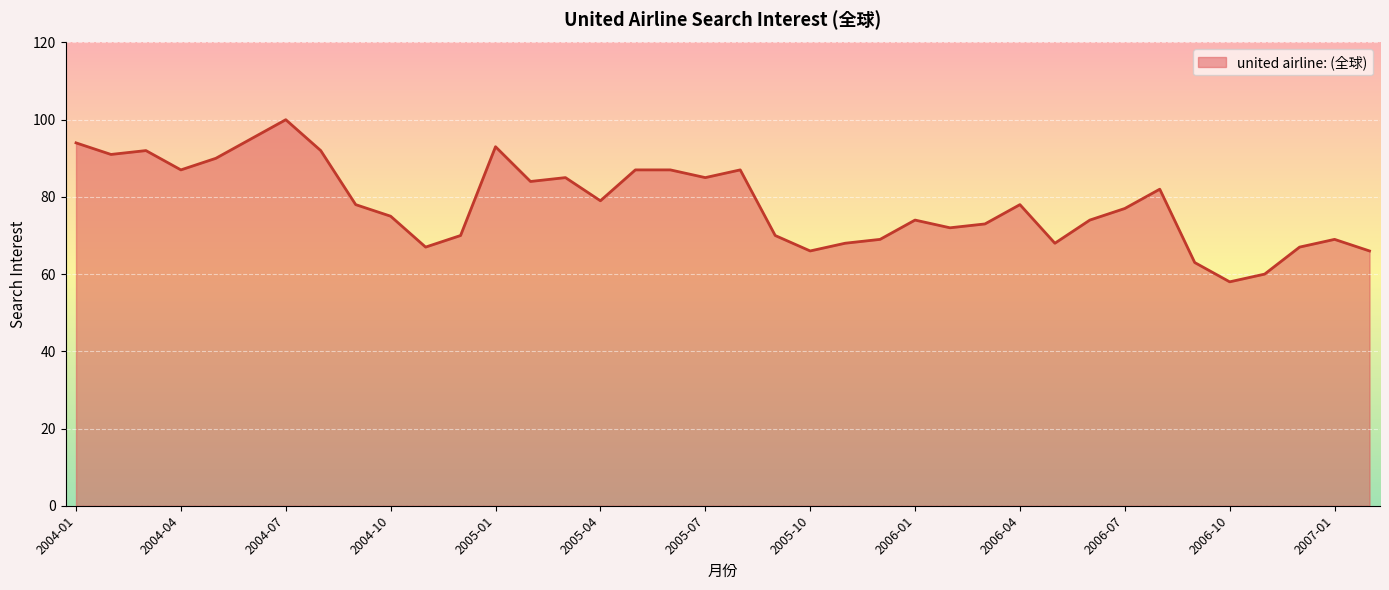

What is the difference between the maximum and minimum values?

42